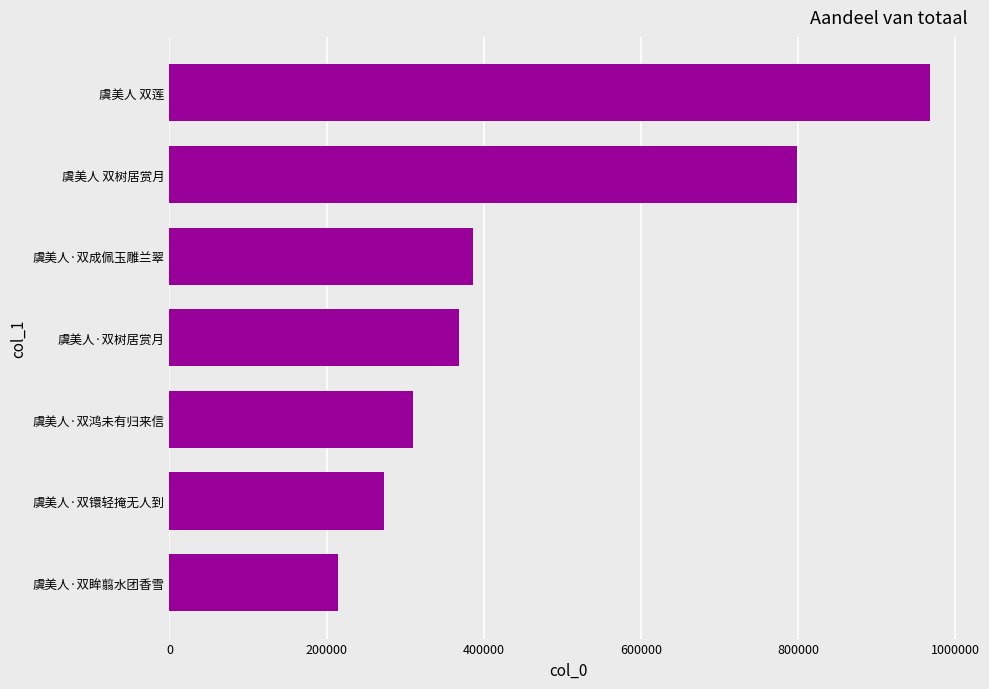

List the labels in order of value, largest first.

虞美人 双莲, 虞美人 双树居赏月, 虞美人·双成佩玉雕兰翠, 虞美人·双树居赏月, 虞美人·双鸿未有归来信, 虞美人·双镮轻掩无人到, 虞美人·双眸翦水团香雪